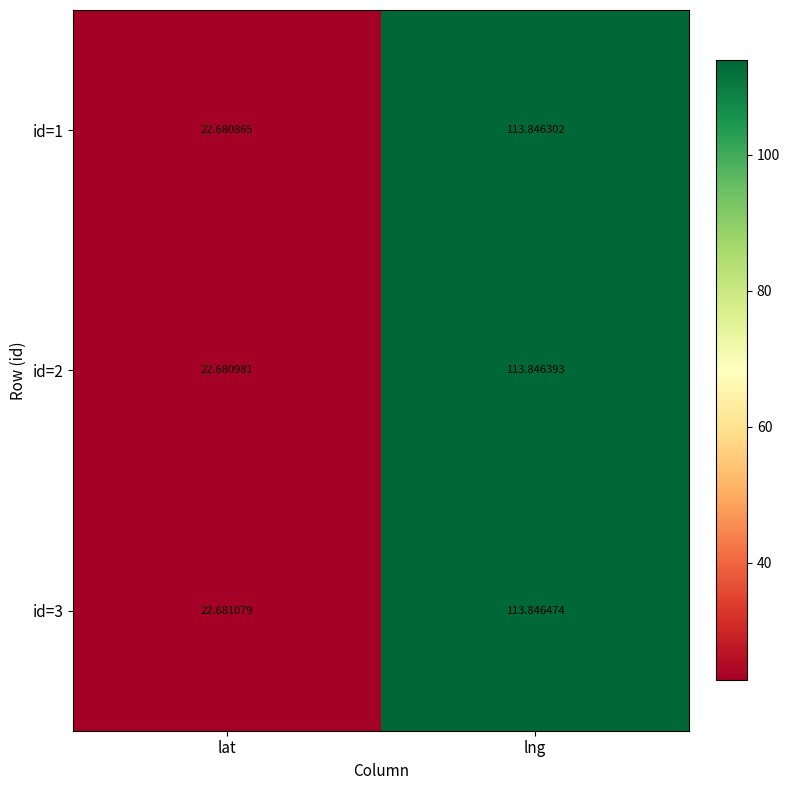

At which category does the chart reach its minimum across all series?

lat